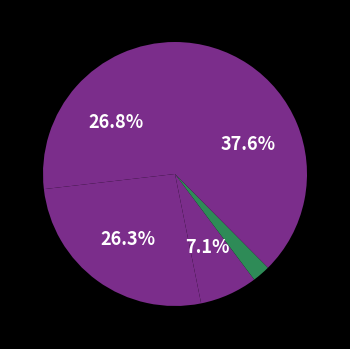

How many slices are in this pie chart?

5